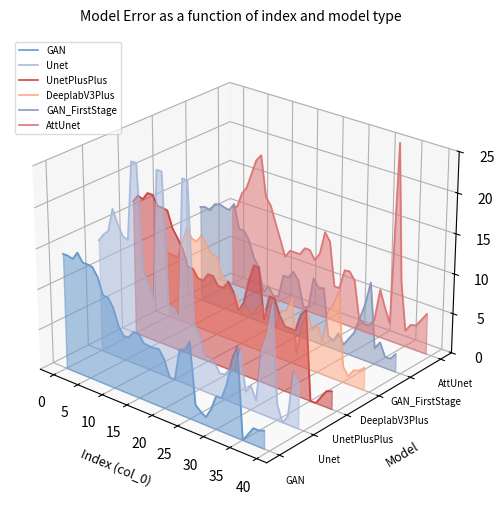

List the series in order of their peak value, lowest first.

GAN, DeeplabV3Plus, GAN_FirstStage, UnetPlusPlus, Unet, AttUnet